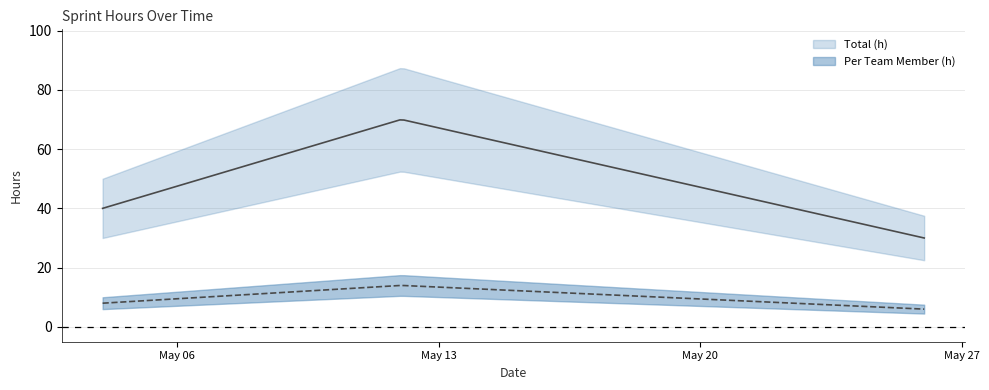

What is the average value of the Per Team Member (h) series?

9